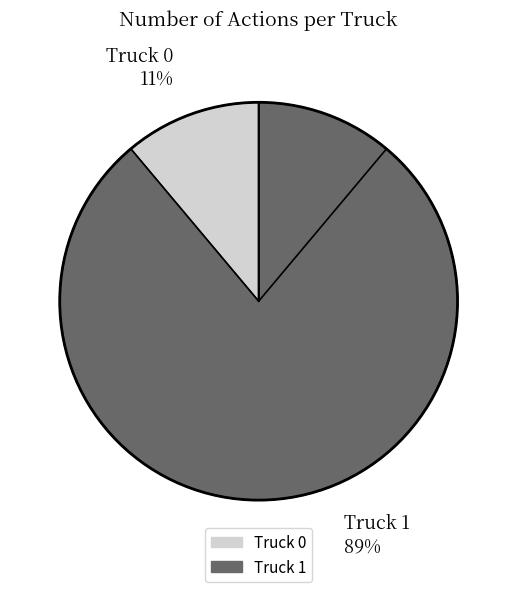

Approximately how many times larger is the value at Truck 0 compared to Truck 1?

0.1